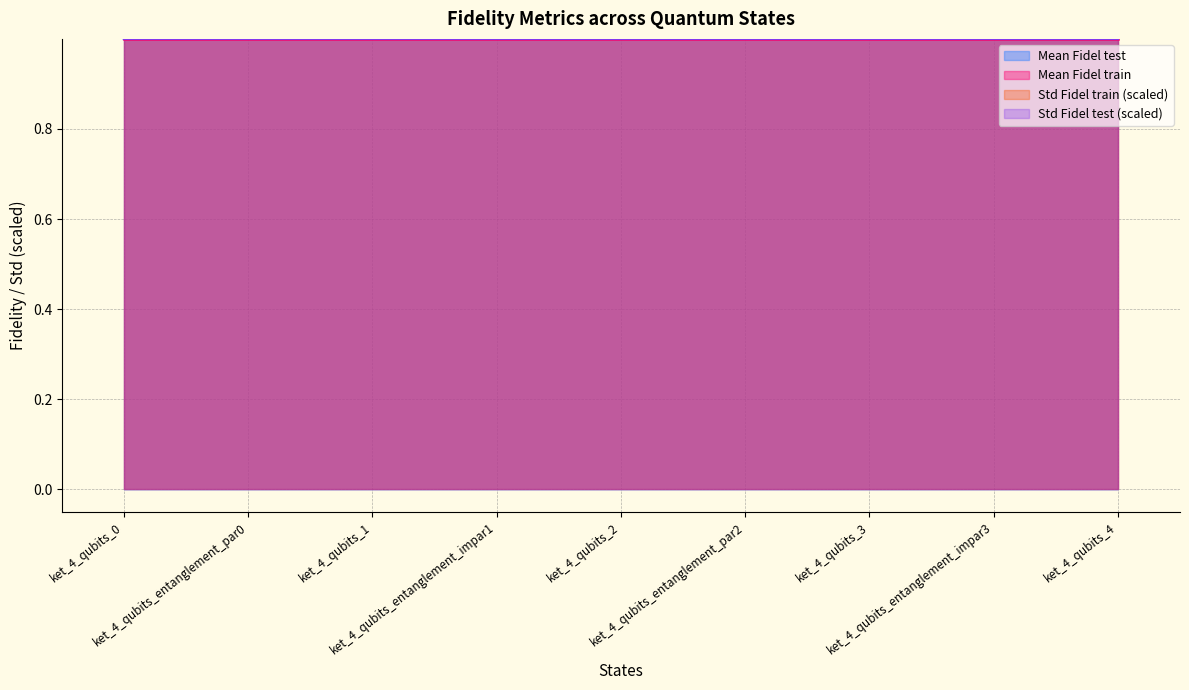

Which has a higher value, ket_4_qubits_entanglement_impar3 or ket_4_qubits_2?

ket_4_qubits_2